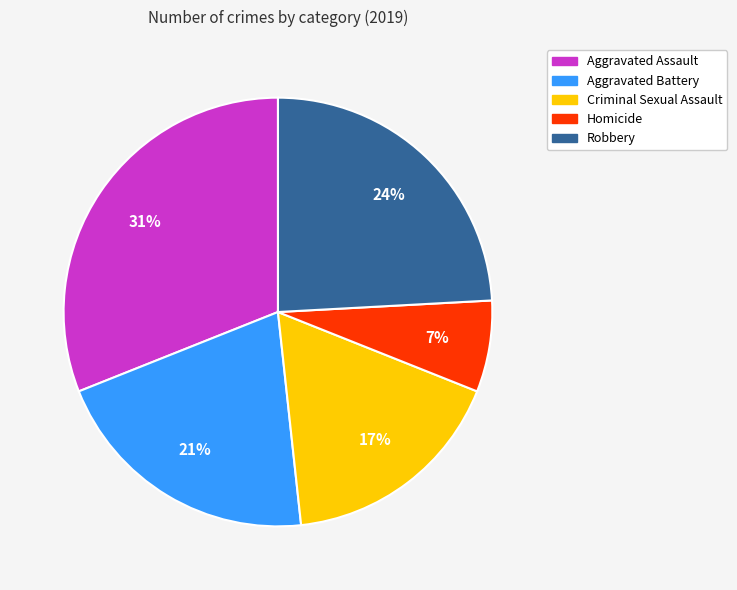

Is there any slice that represents more than half of the pie?

No